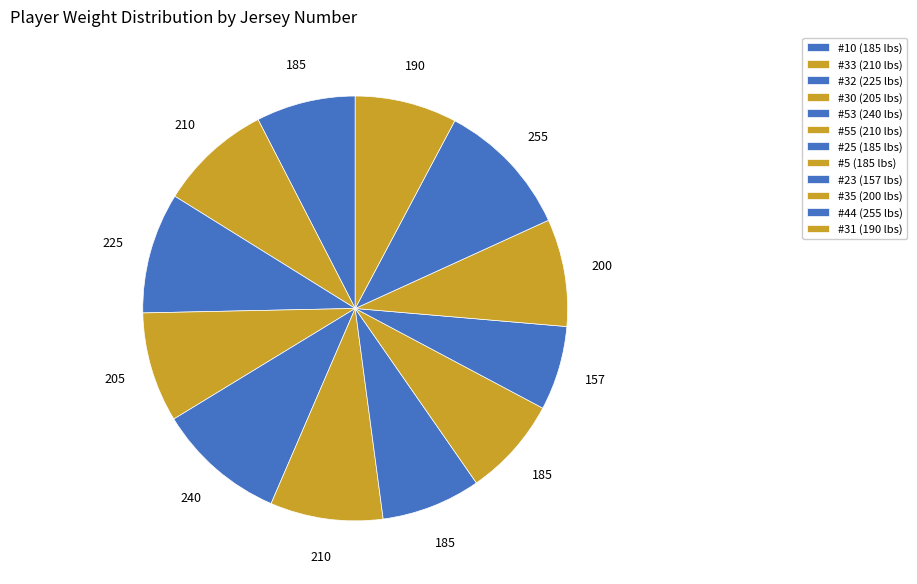

To the nearest percent, what is the difference between the largest and smallest slice percentages?

4%